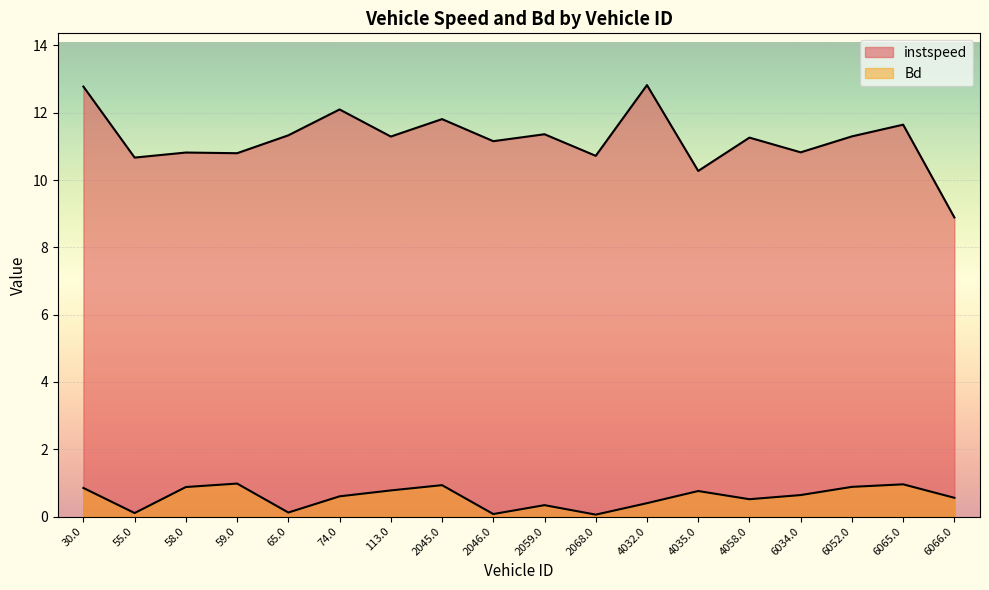

True or false: Bd and instspeed intersect in this chart.

False